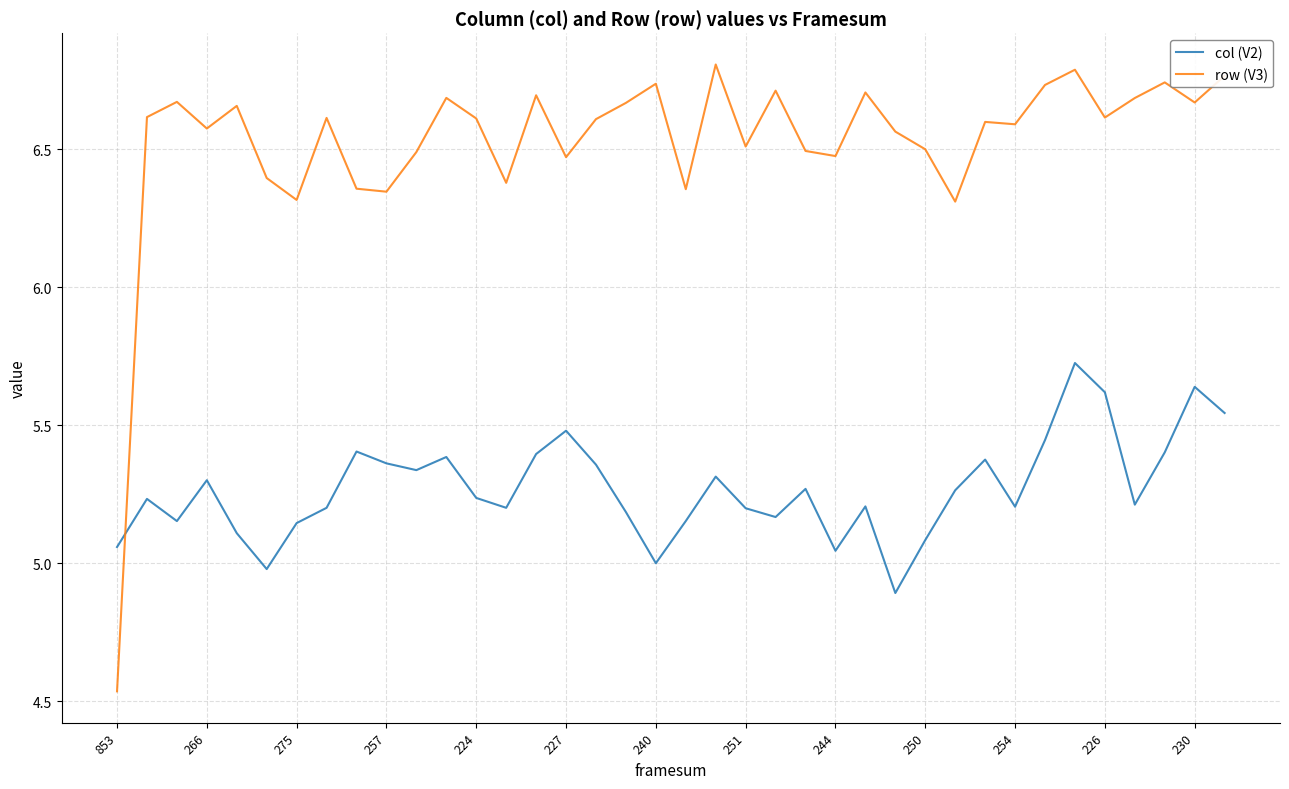

At how many categories does at least one series exceed 4?

38